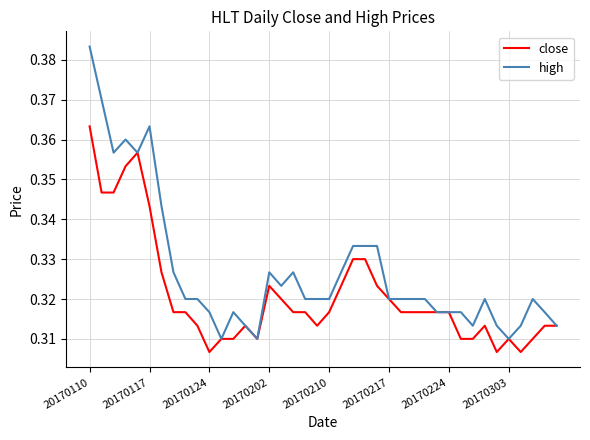

Rank the series by their average value, from lowest to highest.

close, high